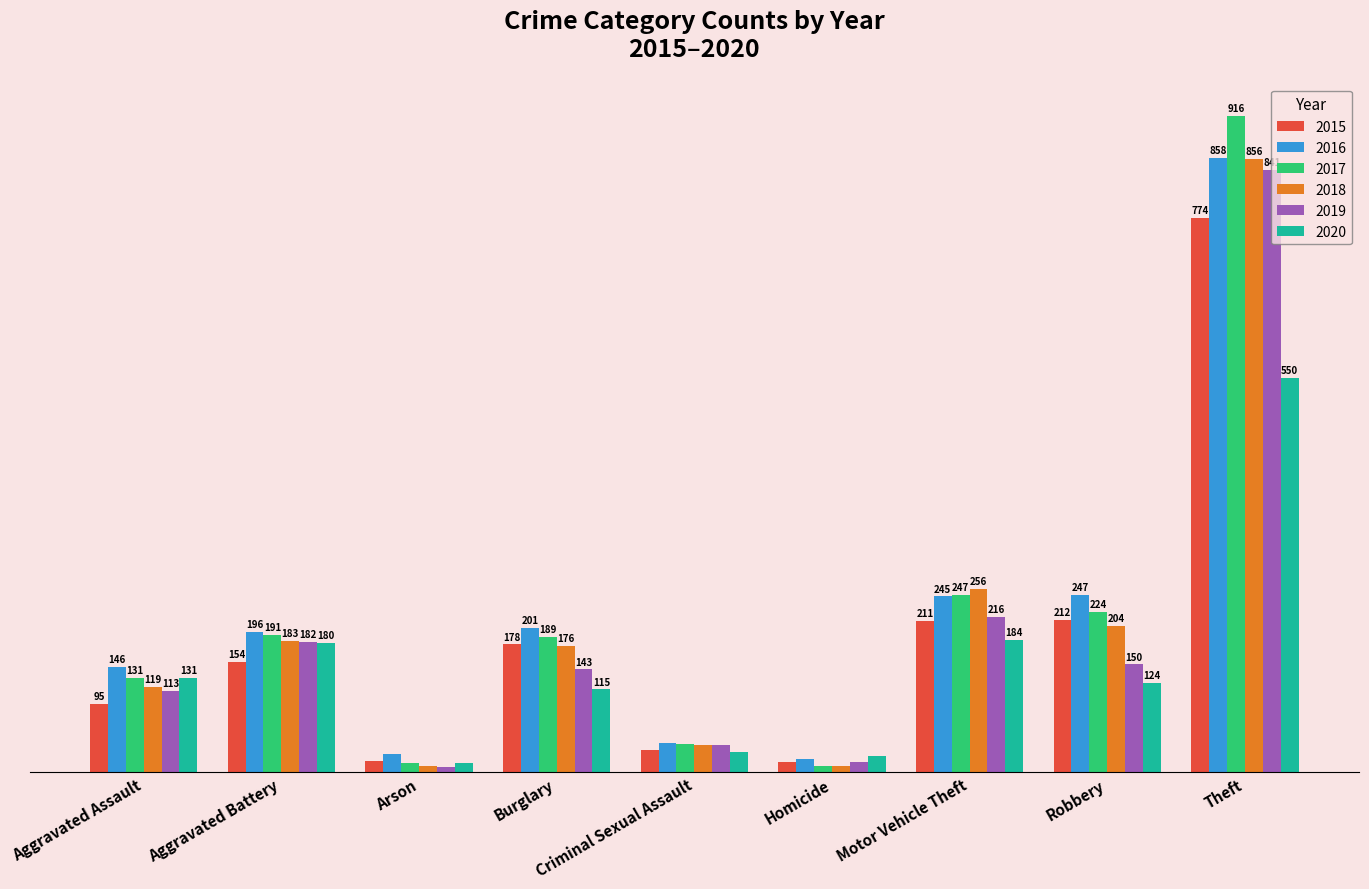

Is the value of 2018 at Aggravated Assault greater than the value of 2019 at Criminal Sexual Assault?

Yes